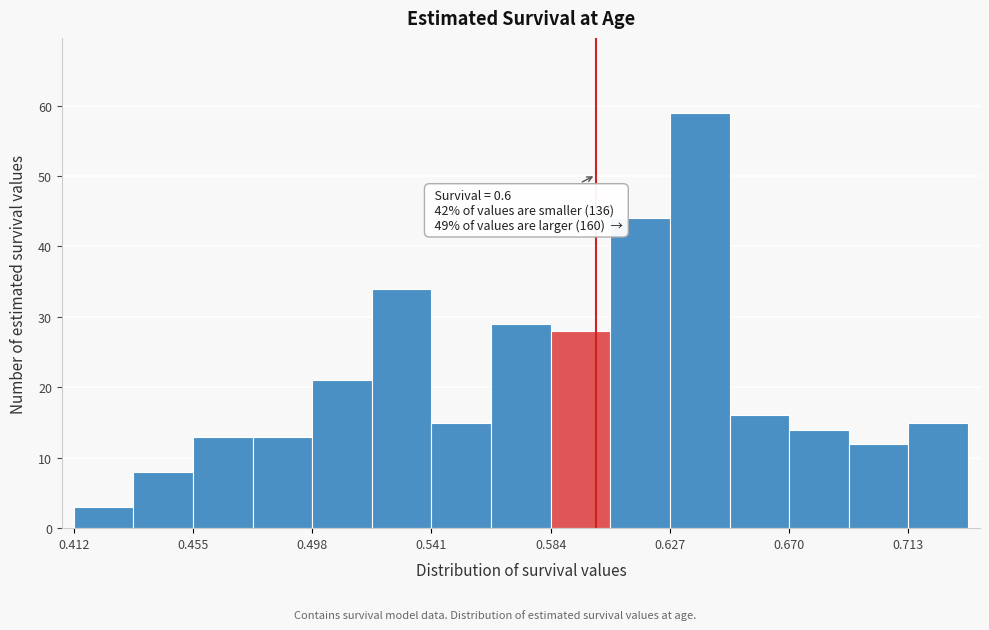

Which range on the x-axis has the tallest bar?

0.625 to 0.650